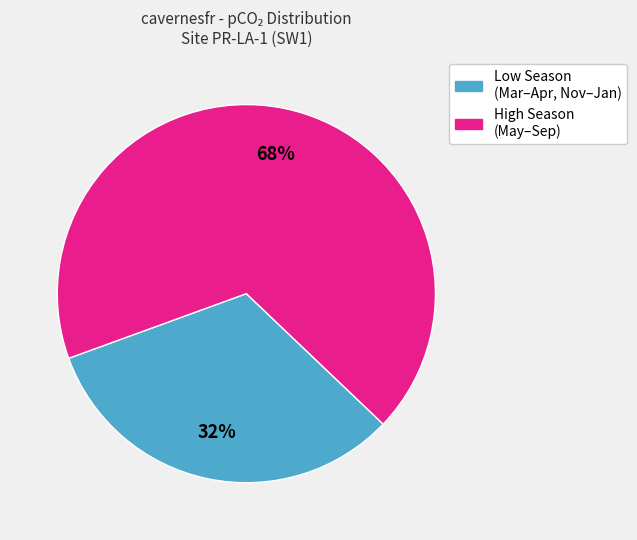

Is there a majority slice in this chart?

Yes